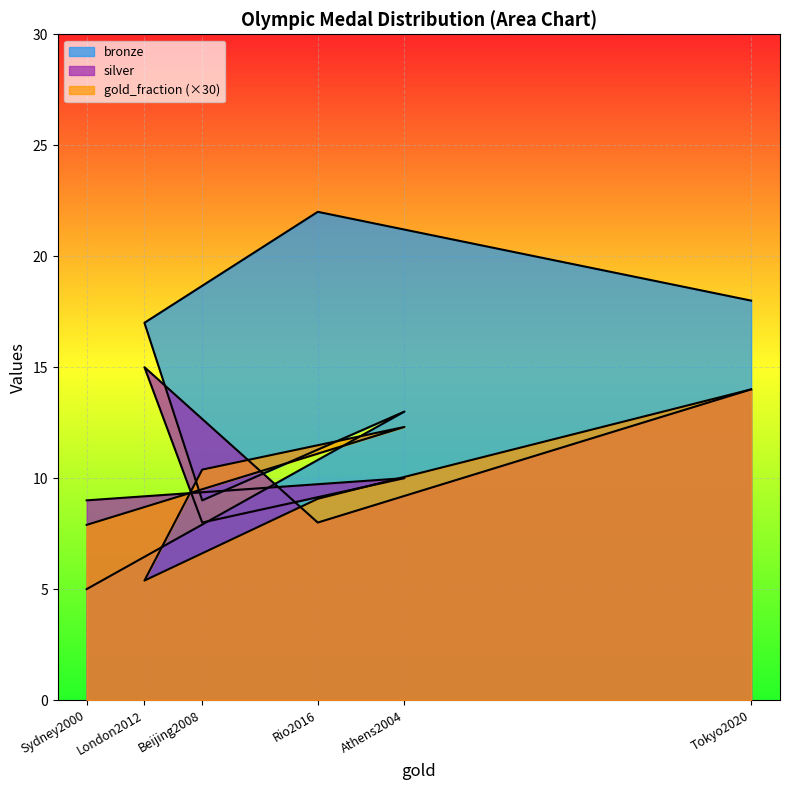

Where is the first local minimum for bronze?

Beijing2008